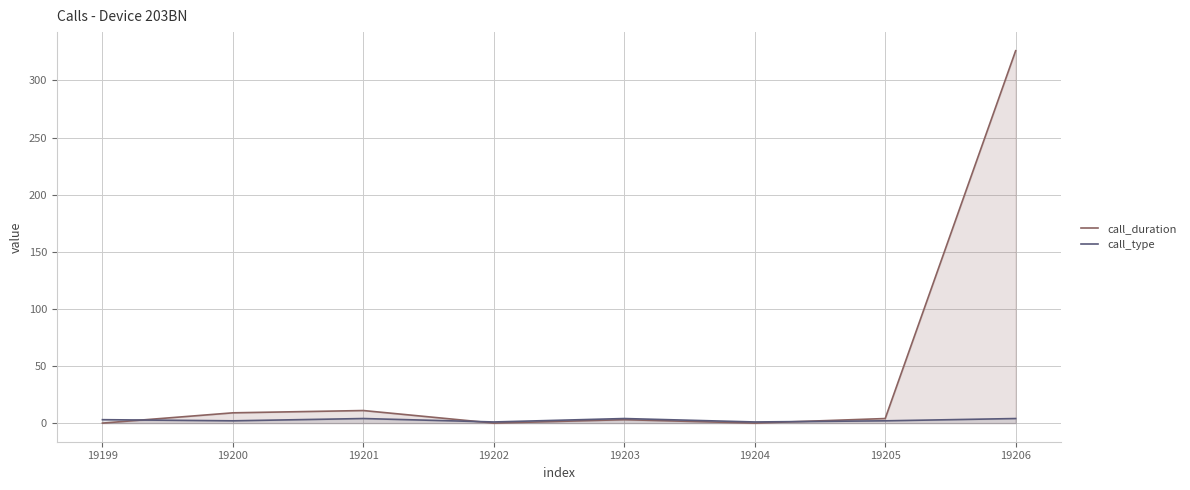

At which category does call_duration reach its first local valley?

19202